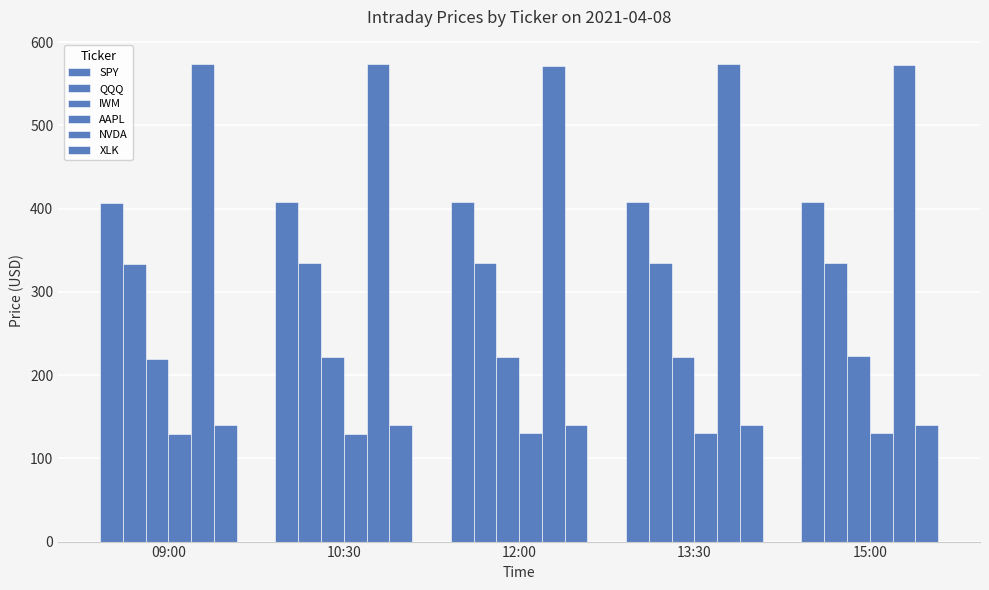

At how many categories does at least one series exceed 224?

5